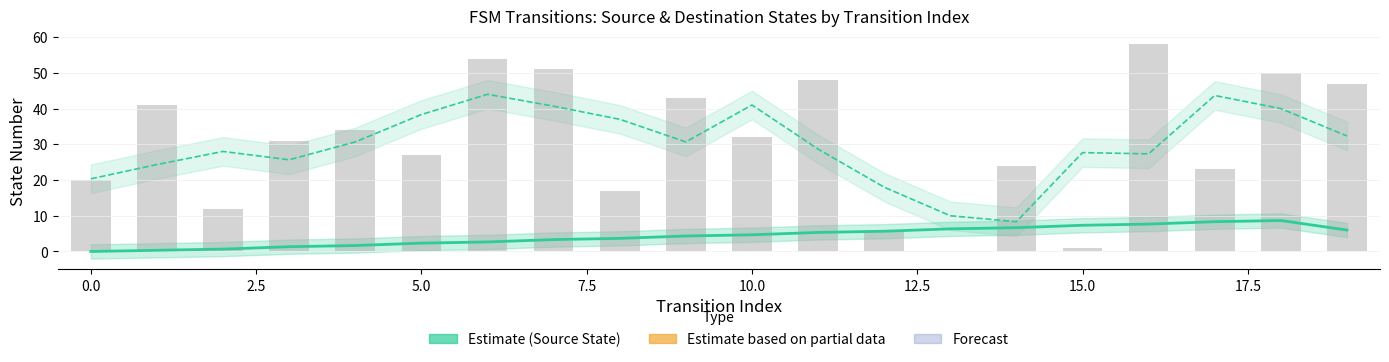

Count the number of data series in this chart.

2